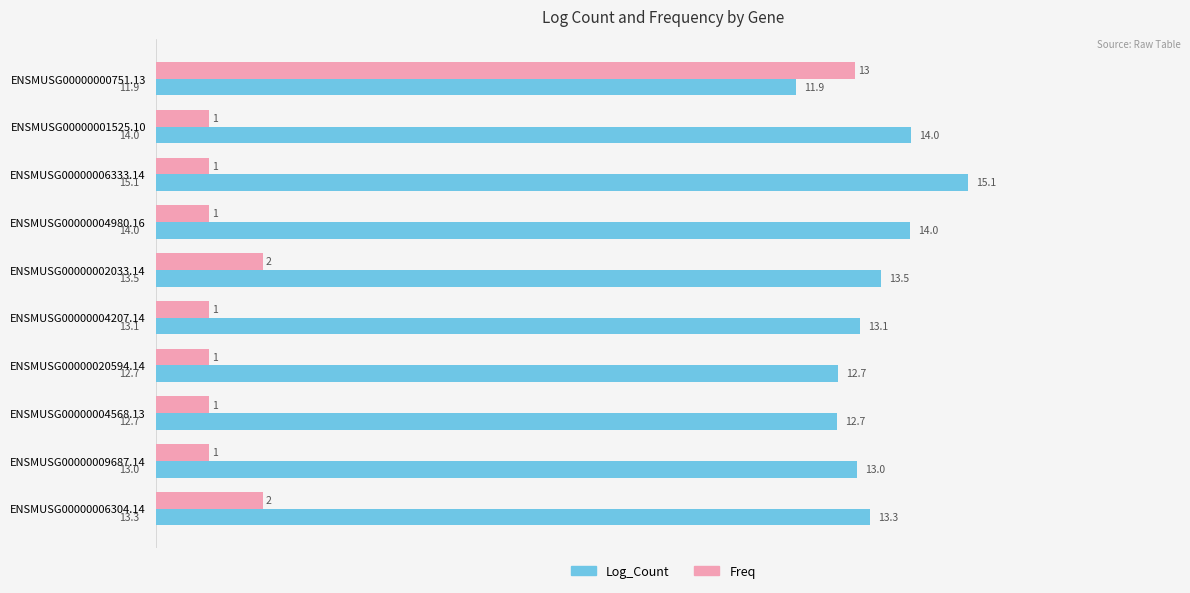

True or false: Freq has a value of 1.0 at ENSMUSG00000002033.14.

False